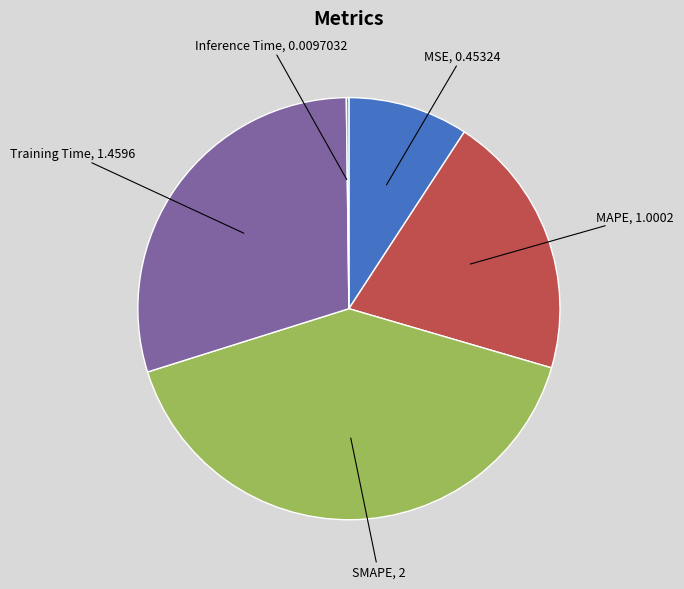

Which has a higher value, SMAPE or MAPE?

SMAPE